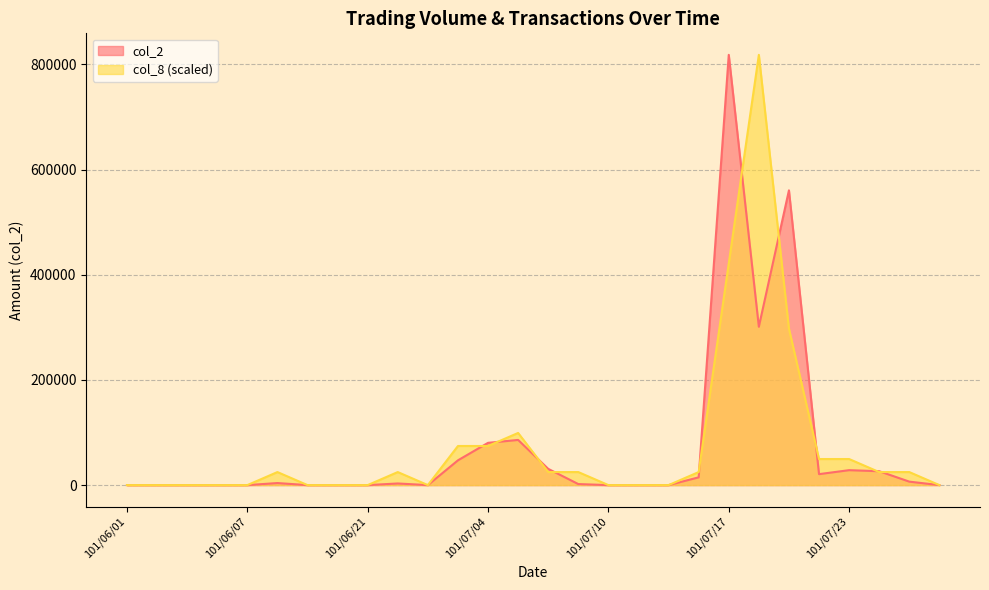

Where does the col_8 series first go above 24795?

101/06/18